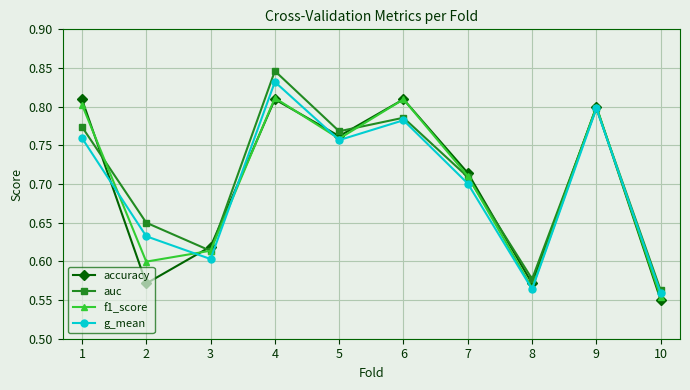

How many lines are shown in the chart?

4